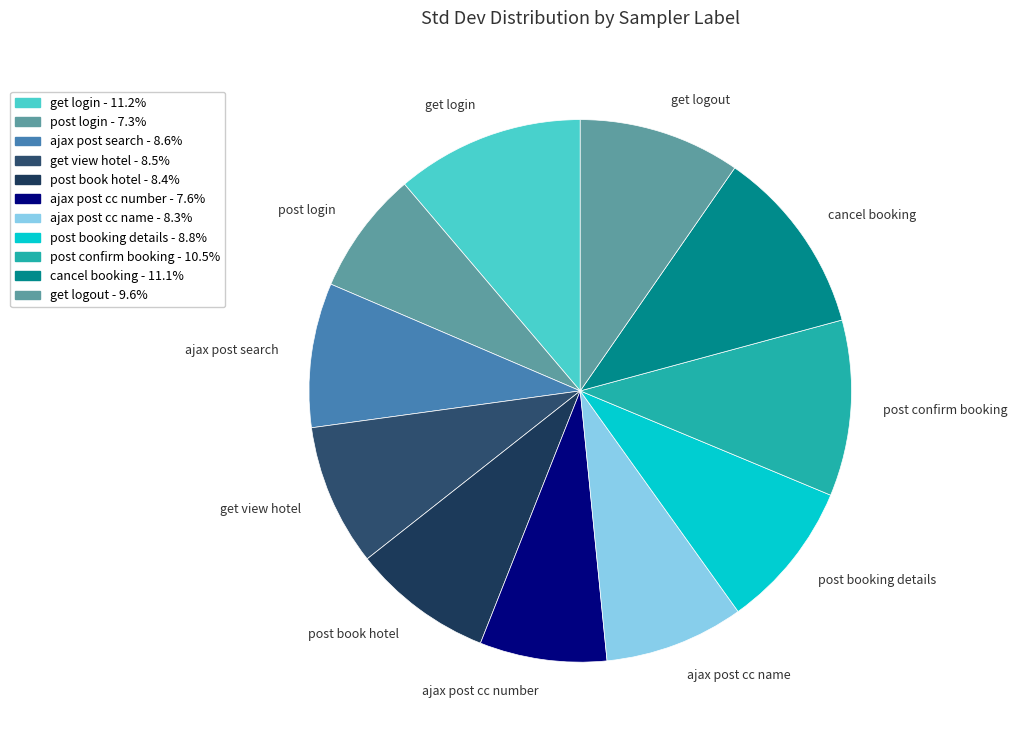

Approximately how many times larger is the value at post confirm booking compared to cancel booking?

0.9